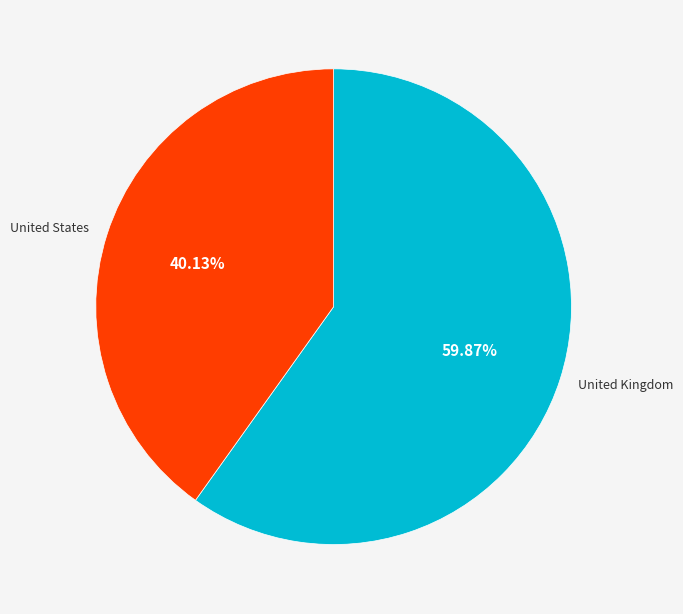

The United Kingdom slice represents 60% of the pie. True or false?

True